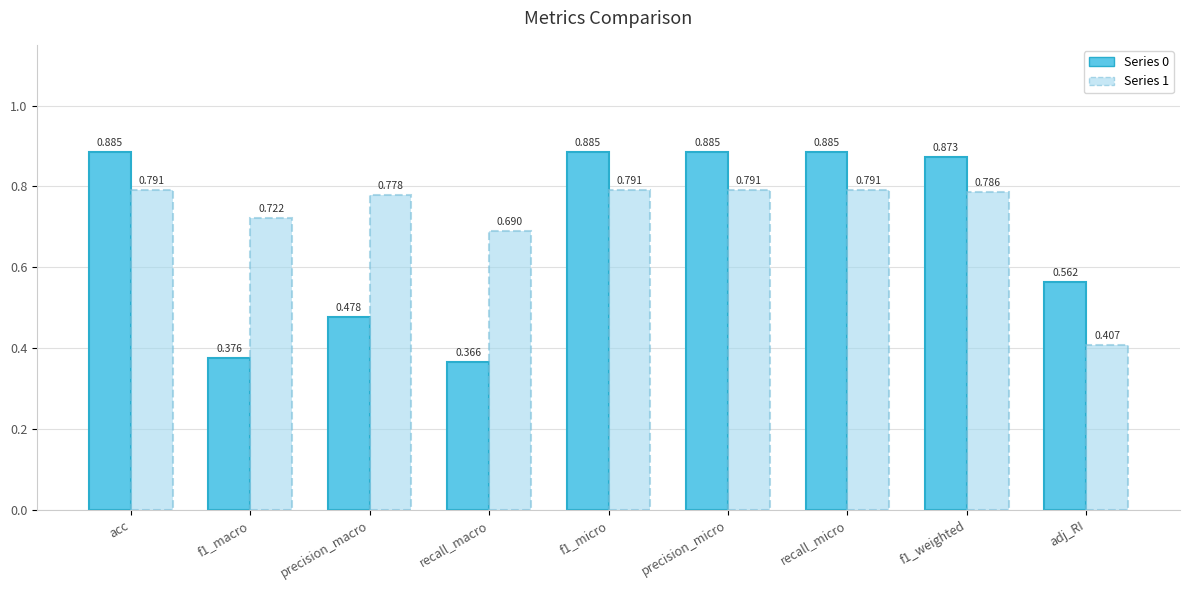

Which category has the lowest value across all series?

recall_macro